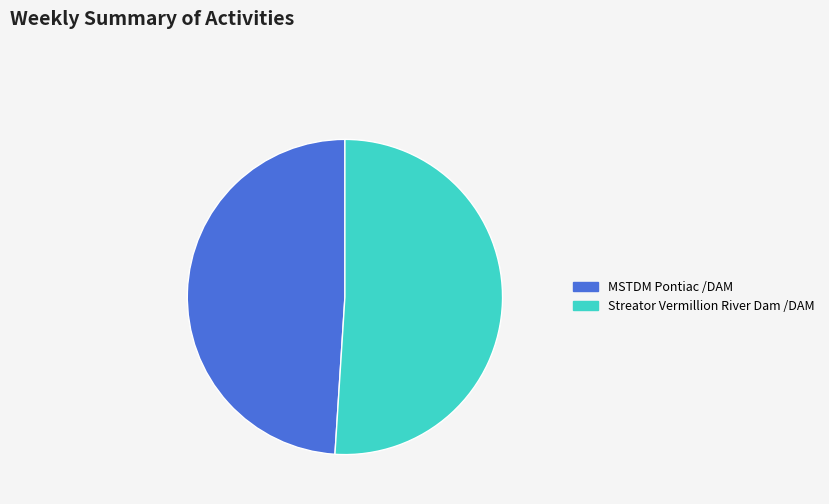

Which slice is the largest?

Streator Vermillion River Dam /DAM